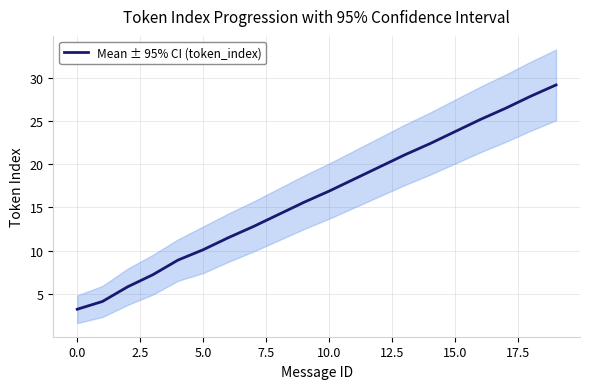

Count the number of values greater than 16.

10